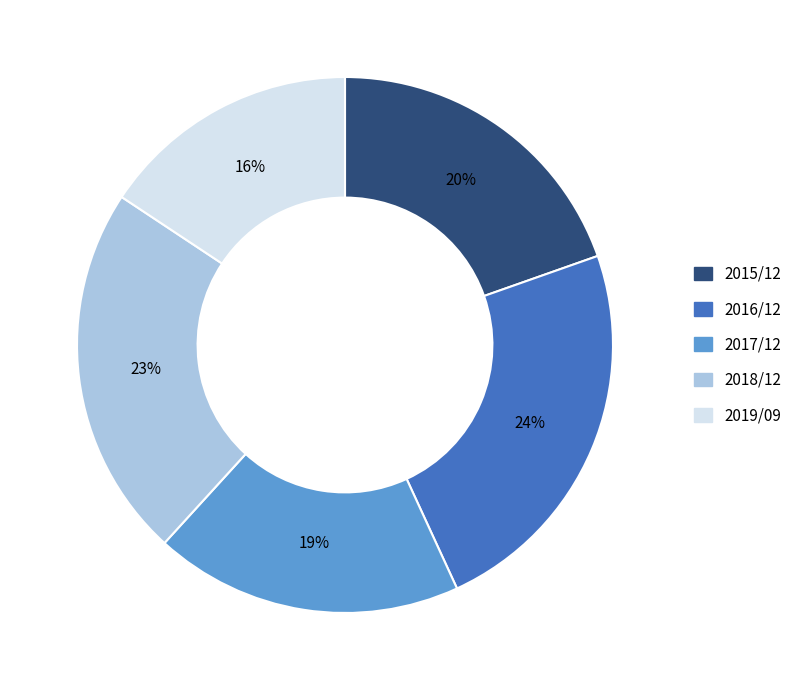

True or false: 2019/09 accounts for 16% of the total.

True